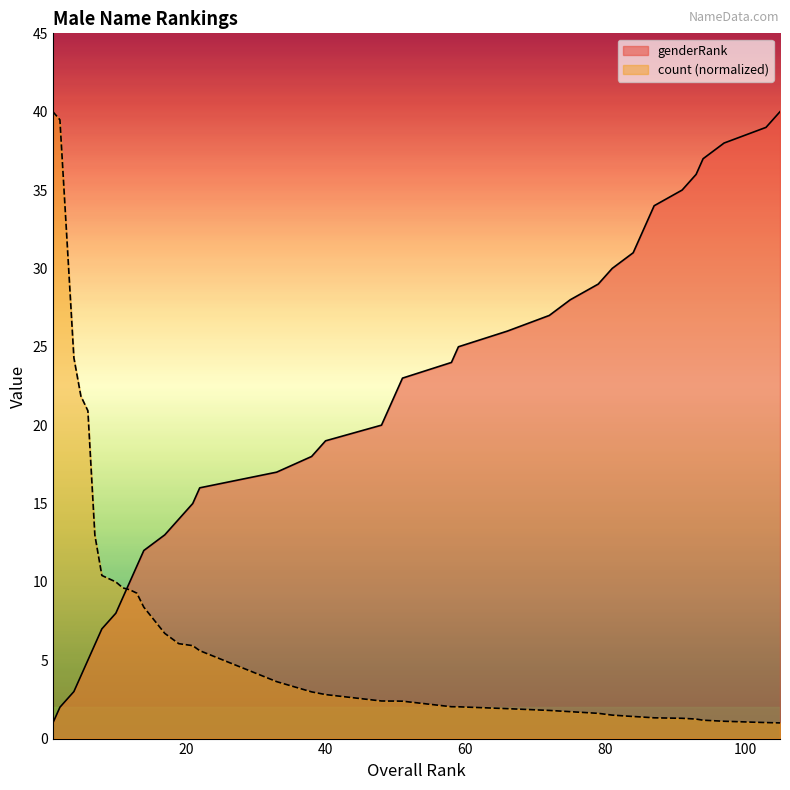

Reading right to left, transcribe all the data shown in this chart.

genderRank: 40.0	39.0	38.0	37.0	36.0	35.0	34.0	33.0	32.0	31.0	30.0	29.0	28.0	27.0	26.0	25.0	24.0	23.0	22.0	21.0	20.0	19.0	18.0	17.0	16.0	15.0	14.0	13.0	12.0	11.0	10.0	9.0	8.0	7.0	6.0	5.0	4.0	3.0	2.0	1.0
count: 1.0	1.0	1.1	1.2	1.2	1.3	1.3	1.4	1.4	1.4	1.5	1.6	1.7	1.8	1.9	2.0	2.0	2.4	2.4	2.4	2.4	2.8	3.0	3.6	5.6	5.9	6.1	6.7	8.4	9.3	9.5	9.6	10.0	10.4	13.0	20.9	21.9	24.3	39.5	40.0